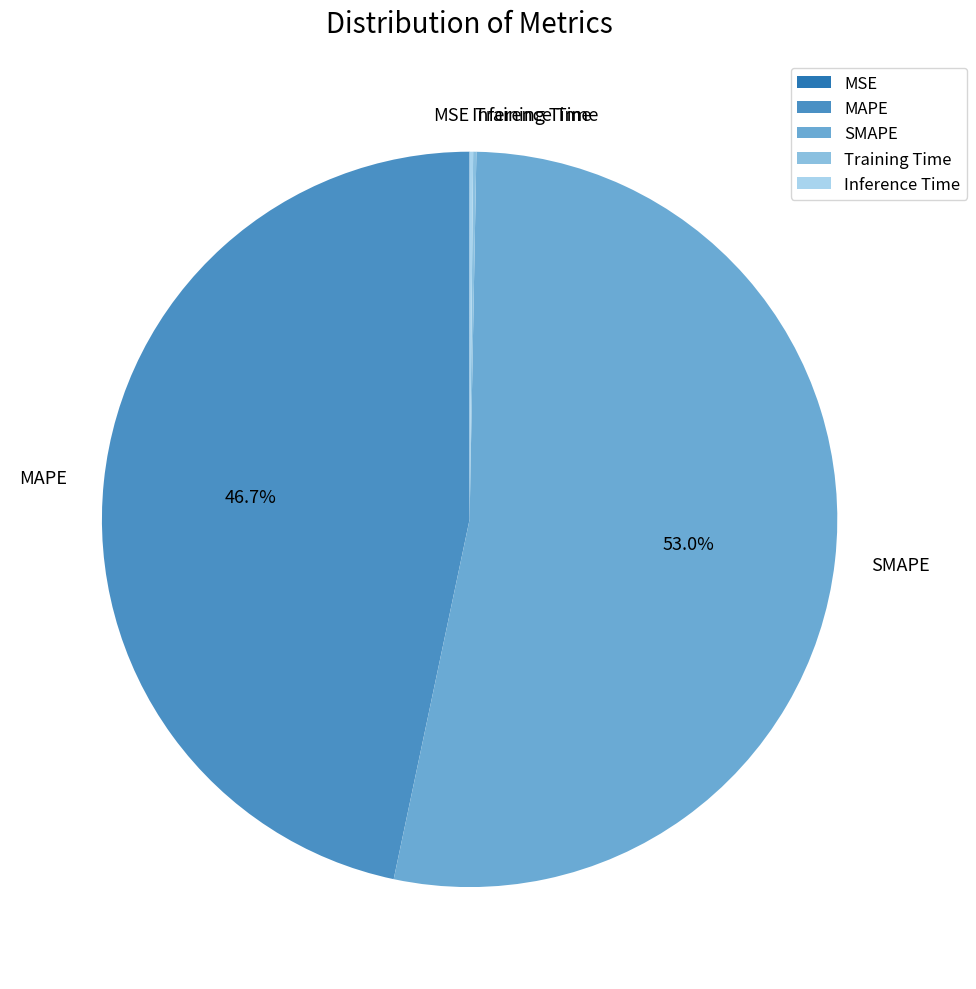

What portion of the pie excludes MAPE?

53.3%